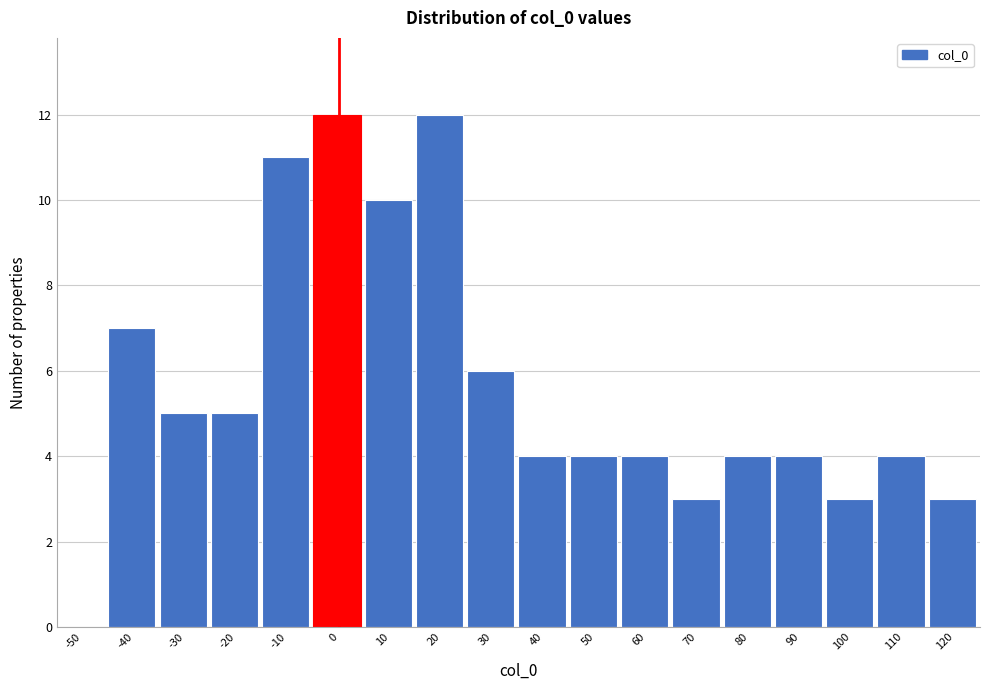

Reading right to left, transcribe all the data shown in this chart.

120=3	110=4	100=3	90=4	80=4	70=3	60=4	50=4	40=4	30=6	20=12	10=10	0=12	-10=11	-20=5	-30=5	-40=7	-50=0